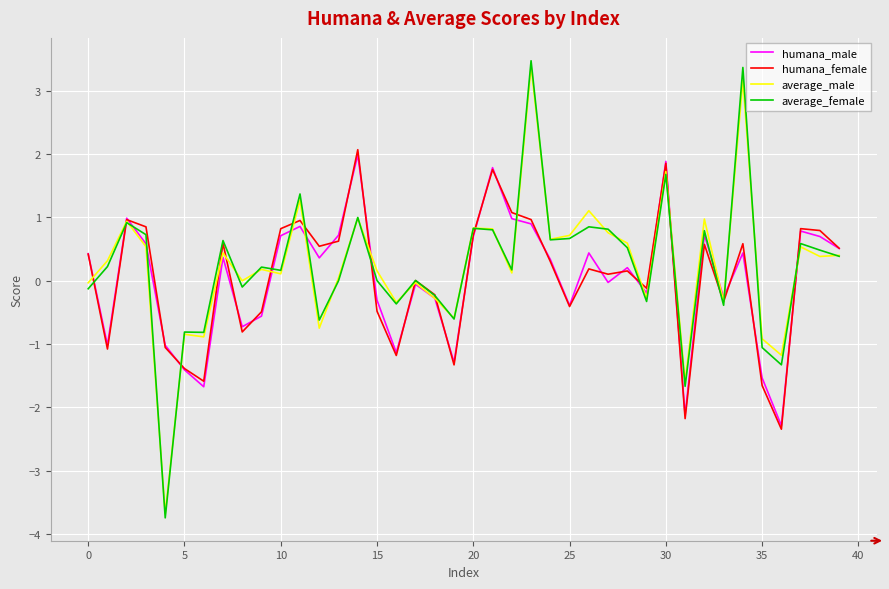

Which series has the largest range (max minus min)?

average_female